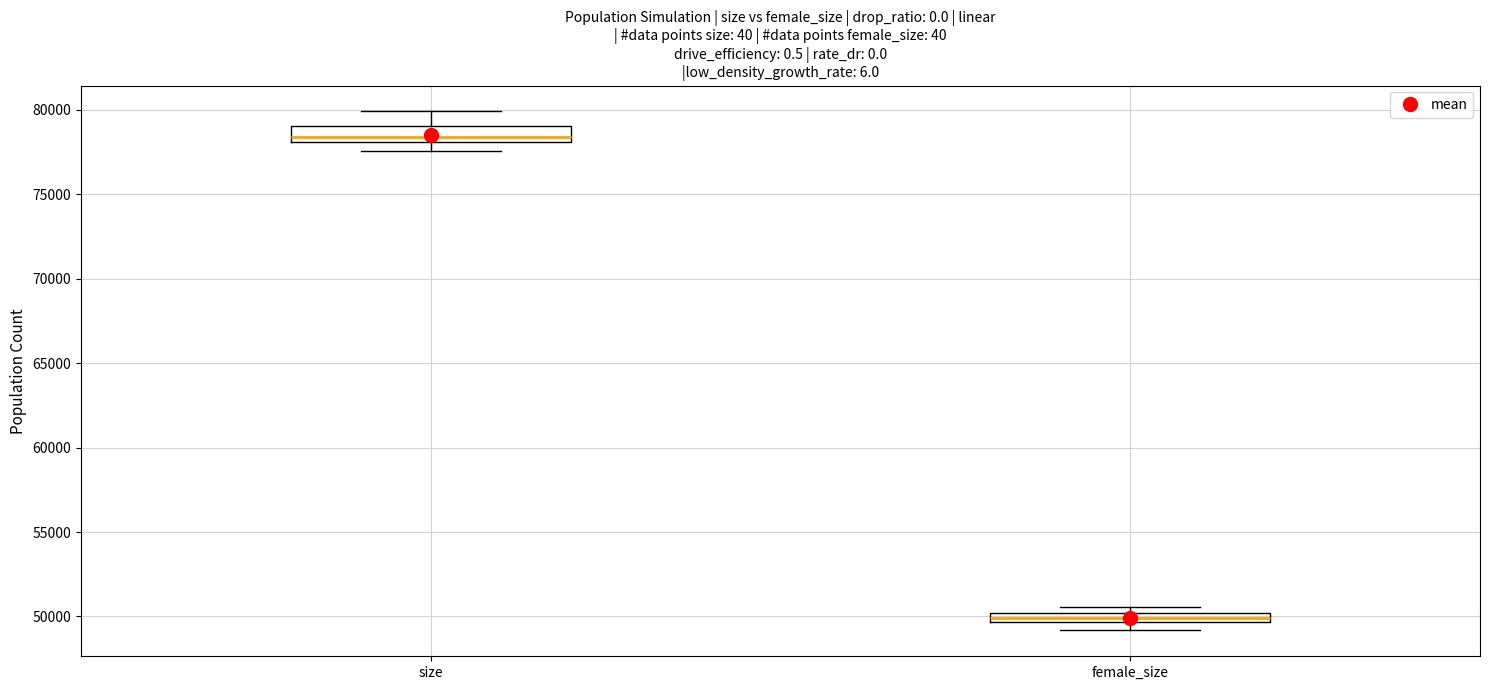

Which box's median line is the highest?

size